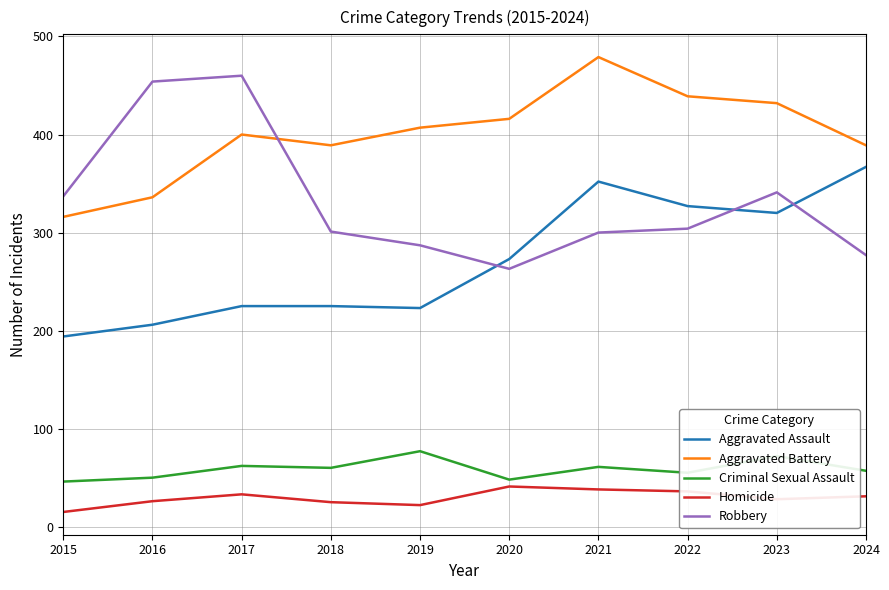

Which series changed the most between 2016 and 2018?

Robbery